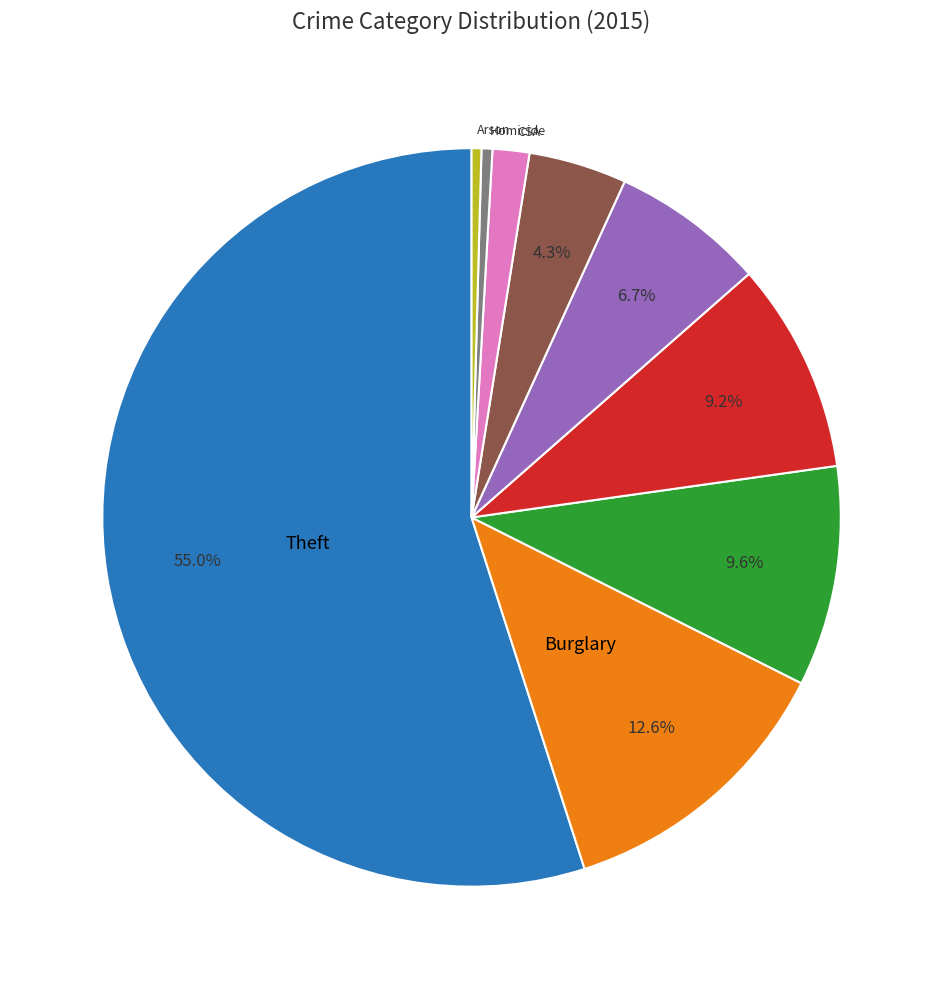

Is there any slice that represents more than half of the pie?

Yes